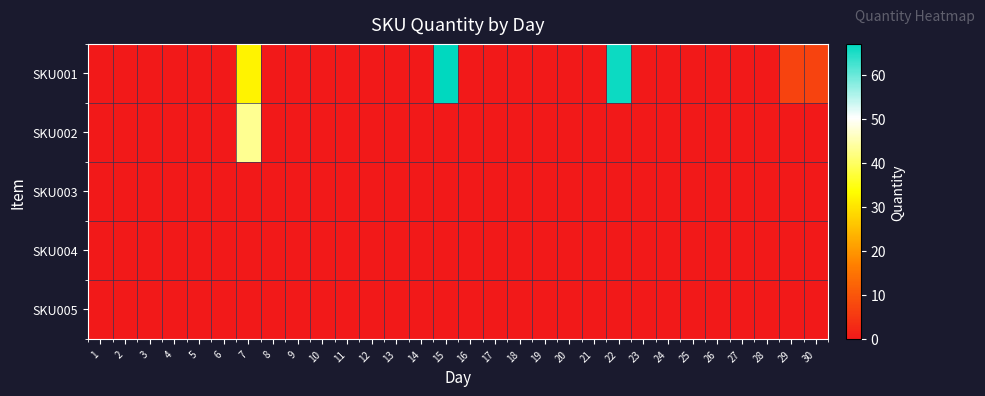

Reading right to left, what are all the values shown in this chart?

SKU001: 30=7	29=7	28=0	27=0	26=0	25=0	24=0	23=0	22=66	21=0	20=0	19=0	18=0	17=0	16=0	15=67	14=0	13=0	12=0	11=0	10=0	9=0	8=0	7=32	6=0	5=0	4=0	3=0	2=0	1=0
SKU002: 30=0	29=0	28=0	27=0	26=0	25=0	24=0	23=0	22=0	21=0	20=0	19=0	18=0	17=0	16=0	15=0	14=0	13=0	12=0	11=0	10=0	9=0	8=0	7=43	6=0	5=0	4=0	3=0	2=0	1=0
SKU003: 30=0	29=0	28=0	27=0	26=0	25=0	24=0	23=0	22=0	21=0	20=0	19=0	18=0	17=0	16=0	15=0	14=0	13=0	12=0	11=0	10=0	9=0	8=0	7=0	6=0	5=0	4=0	3=0	2=0	1=0
SKU004: 30=0	29=0	28=0	27=0	26=0	25=0	24=0	23=0	22=0	21=0	20=0	19=0	18=0	17=0	16=0	15=0	14=0	13=0	12=0	11=0	10=0	9=0	8=0	7=0	6=0	5=0	4=0	3=0	2=0	1=0
SKU005: 30=0	29=0	28=0	27=0	26=0	25=0	24=0	23=0	22=0	21=0	20=0	19=0	18=0	17=0	16=0	15=0	14=0	13=0	12=0	11=0	10=0	9=0	8=0	7=0	6=0	5=0	4=0	3=0	2=0	1=0